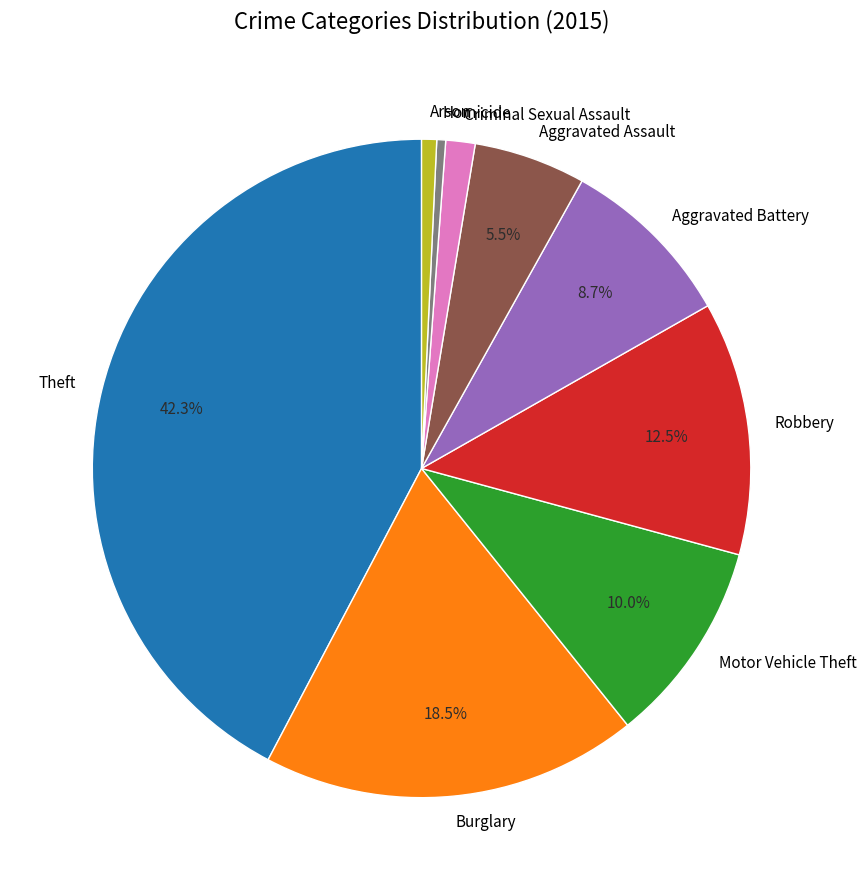

Between Criminal Sexual Assault and Theft, which is larger?

Theft